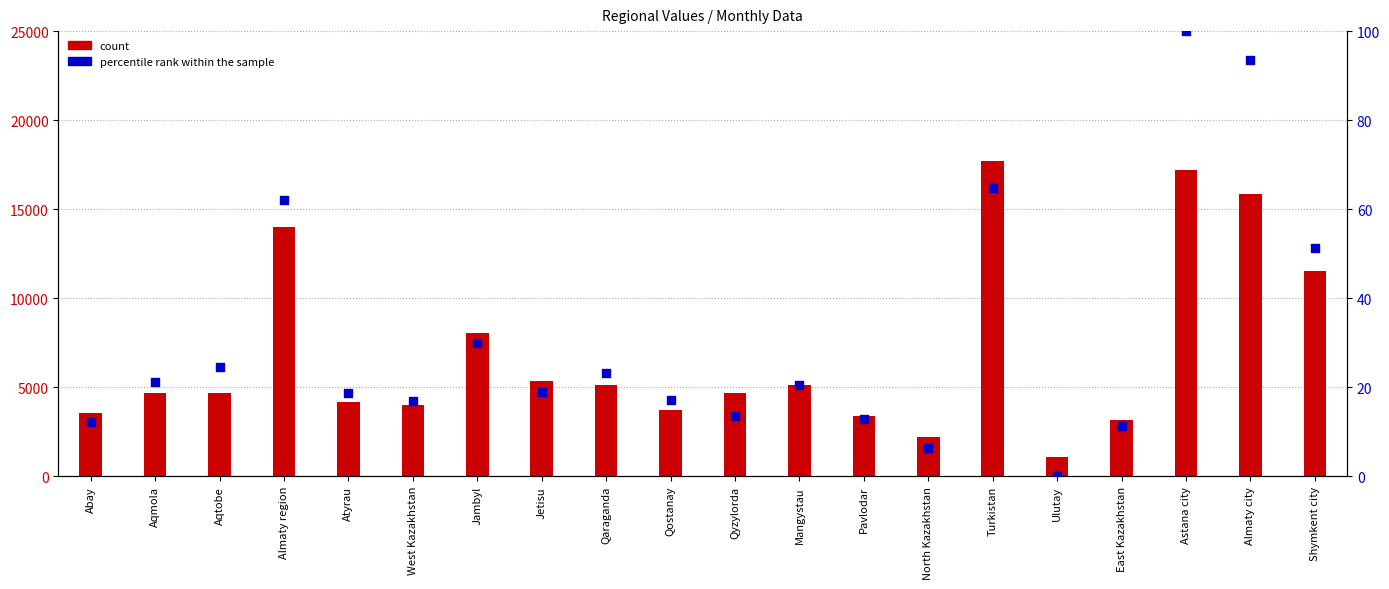

What are all the series names shown in the legend?

count, percentile rank within the sample